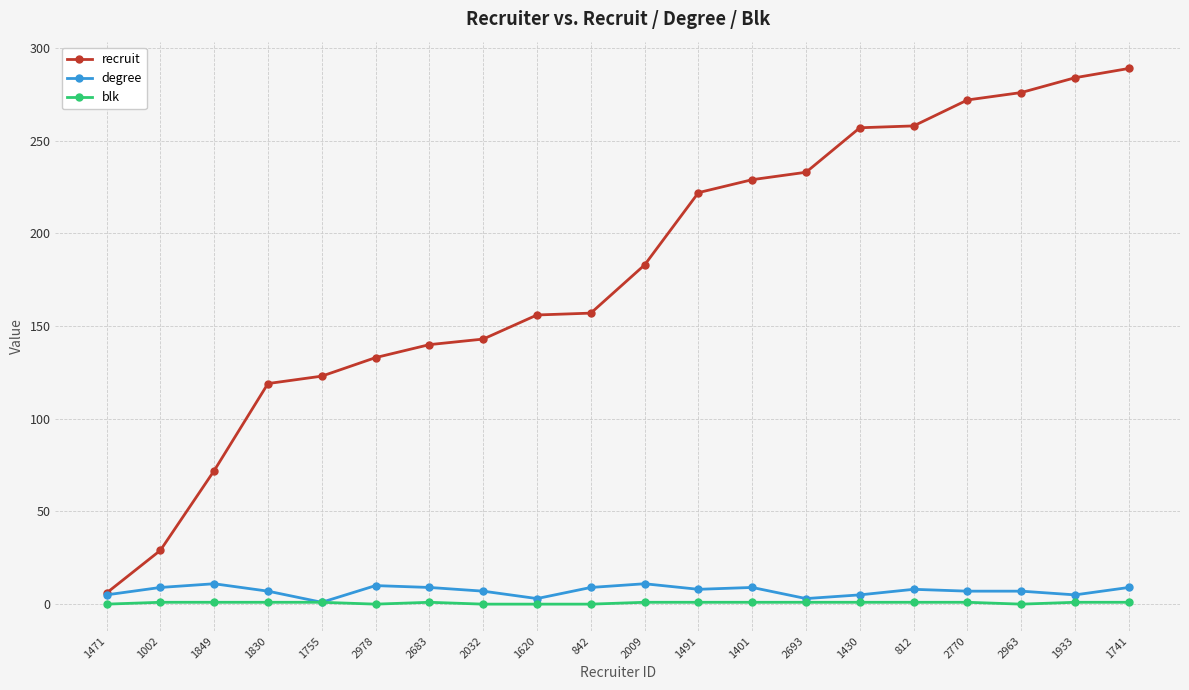

Which series has the largest total across all categories?

recruit